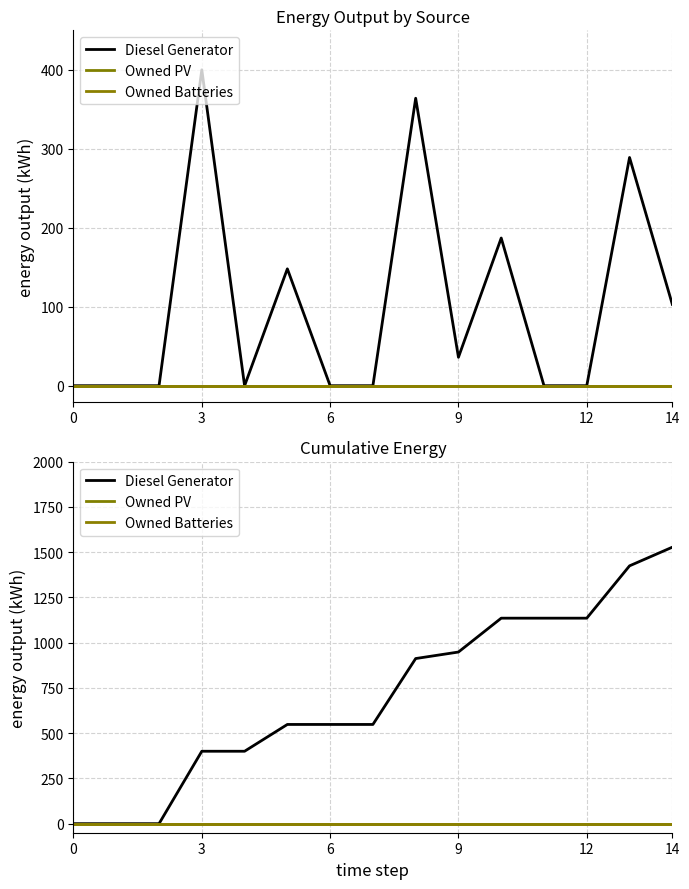

What is the spread (max minus min) of values at 13?

1424